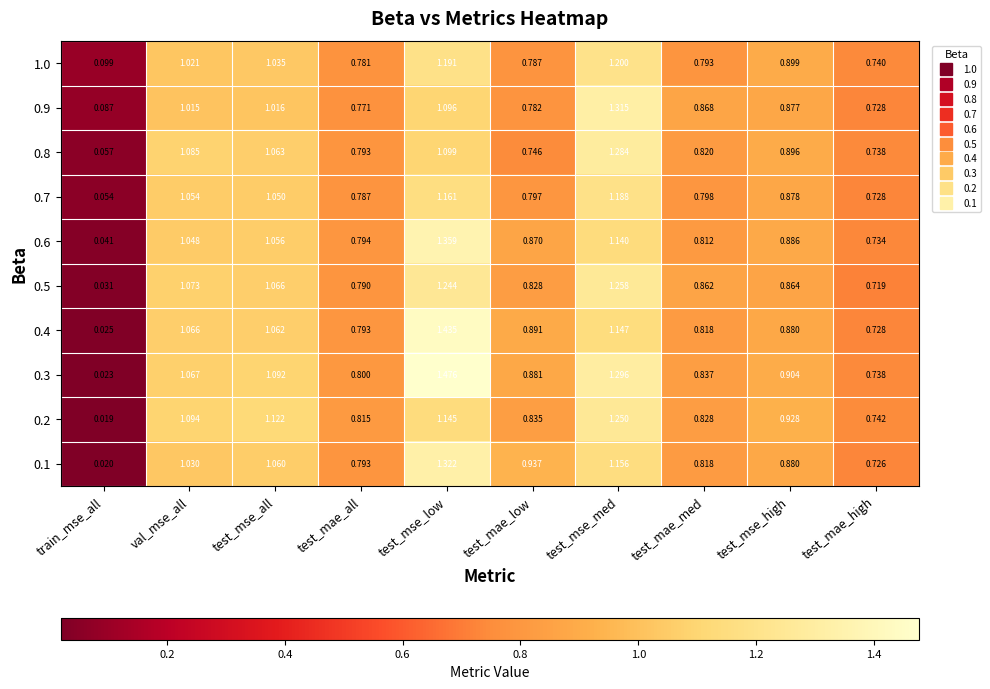

Count the number of data series in this chart.

10